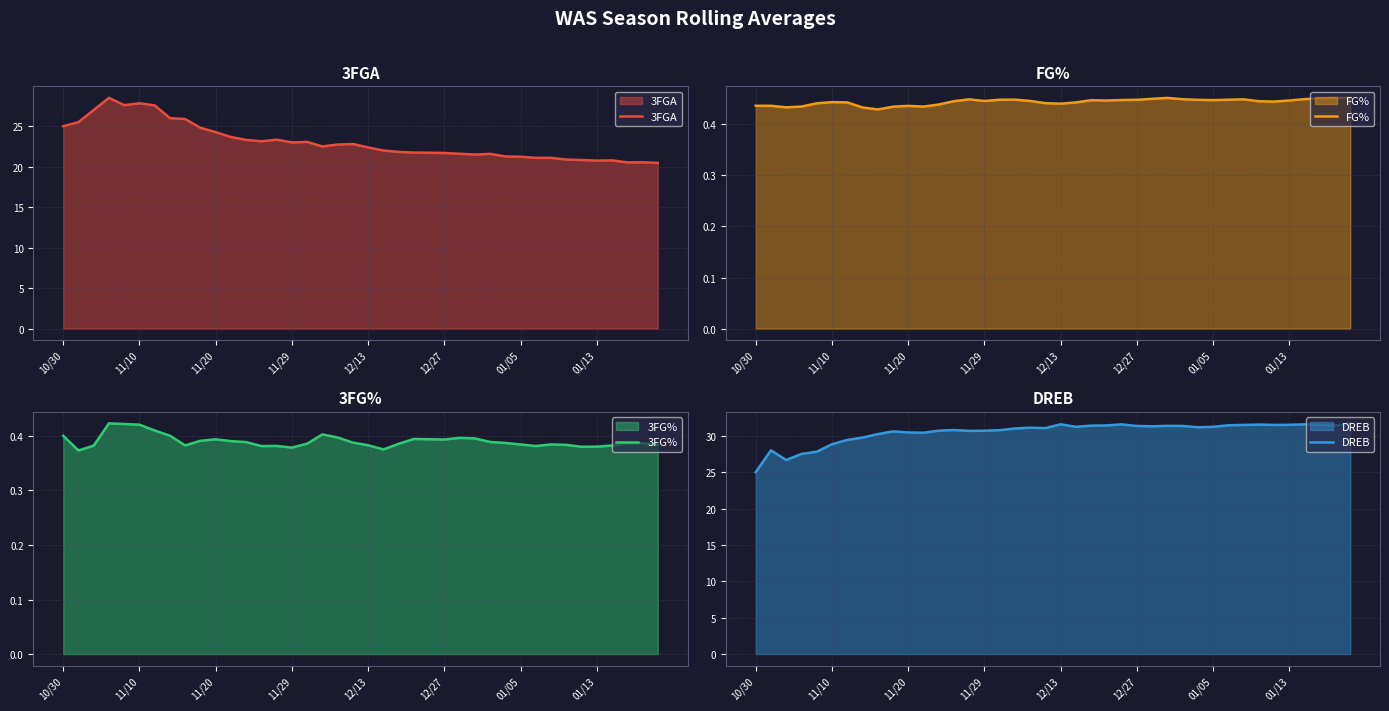

What are all the series names shown in the legend?

3FGA, FG%, 3FG%, DREB